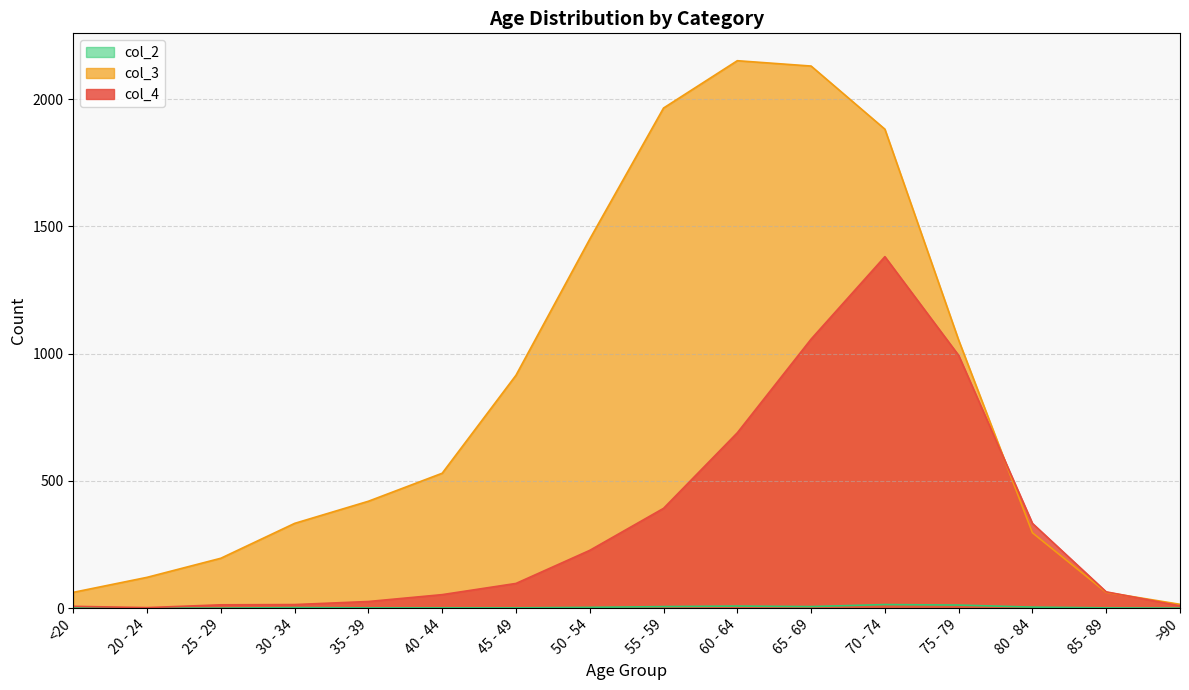

How many intersections are there between col_3 and col_4?

2